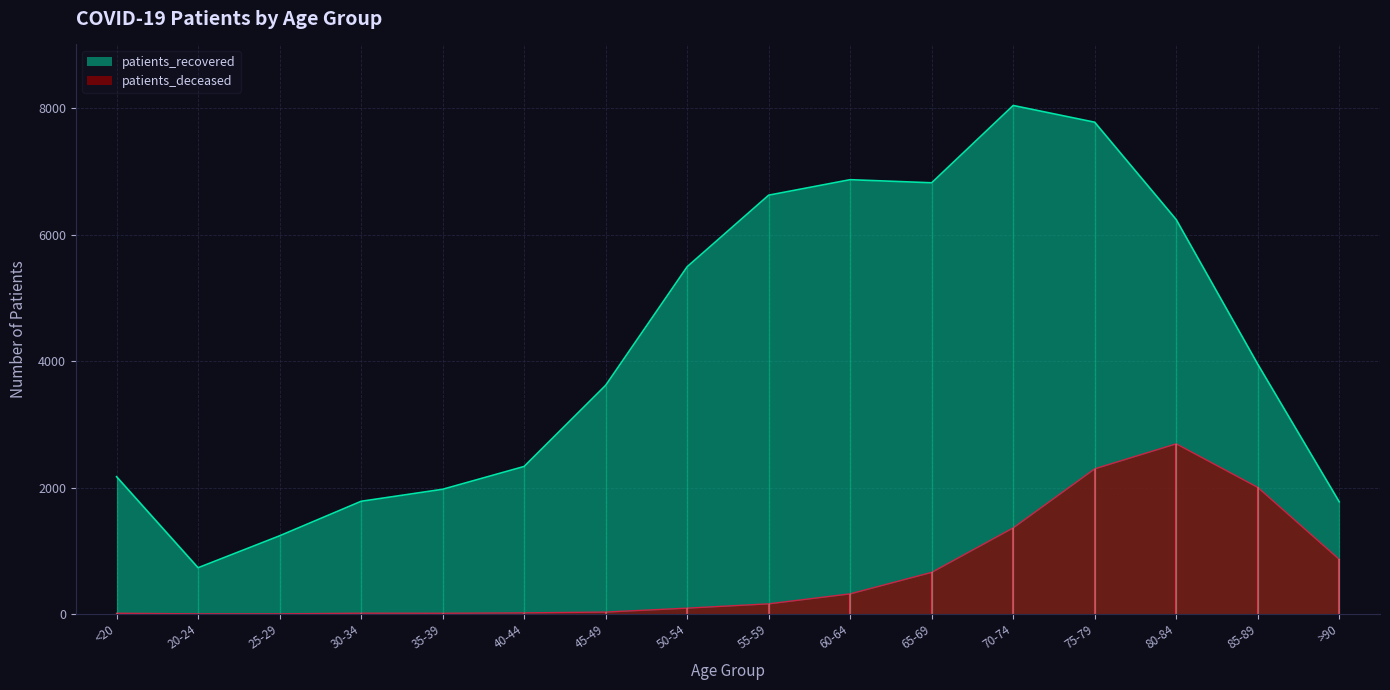

At which category does patients_recovered reach its first local peak?

60-64